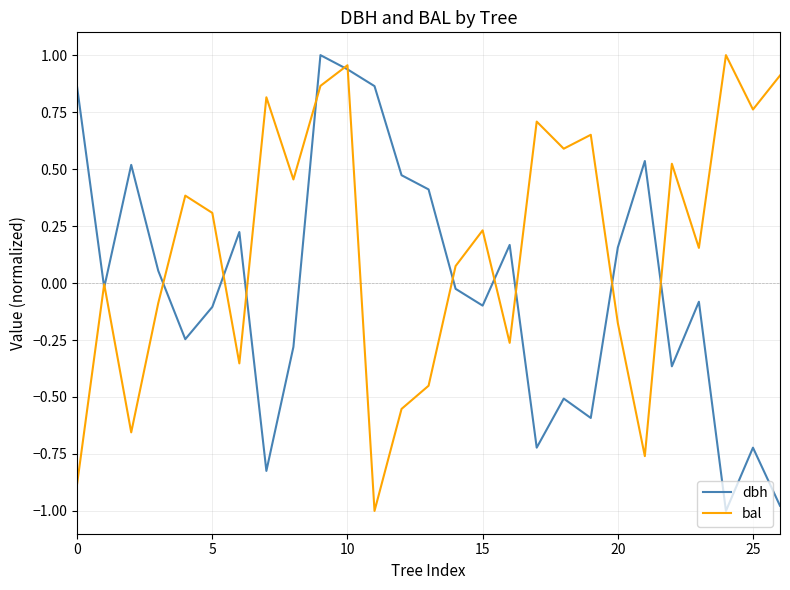

List the series in order of their overall mean, highest first.

bal, dbh